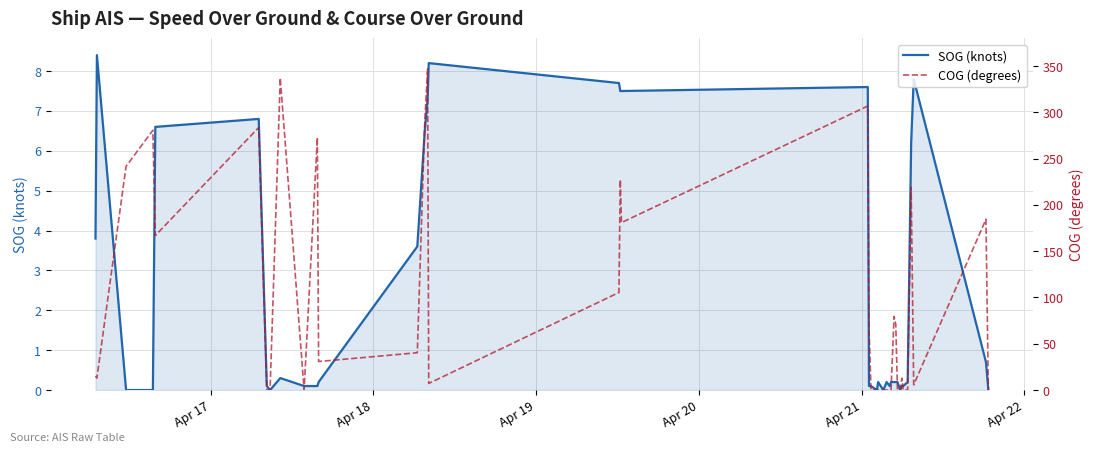

Which series has the largest range (max minus min)?

COG (degrees)